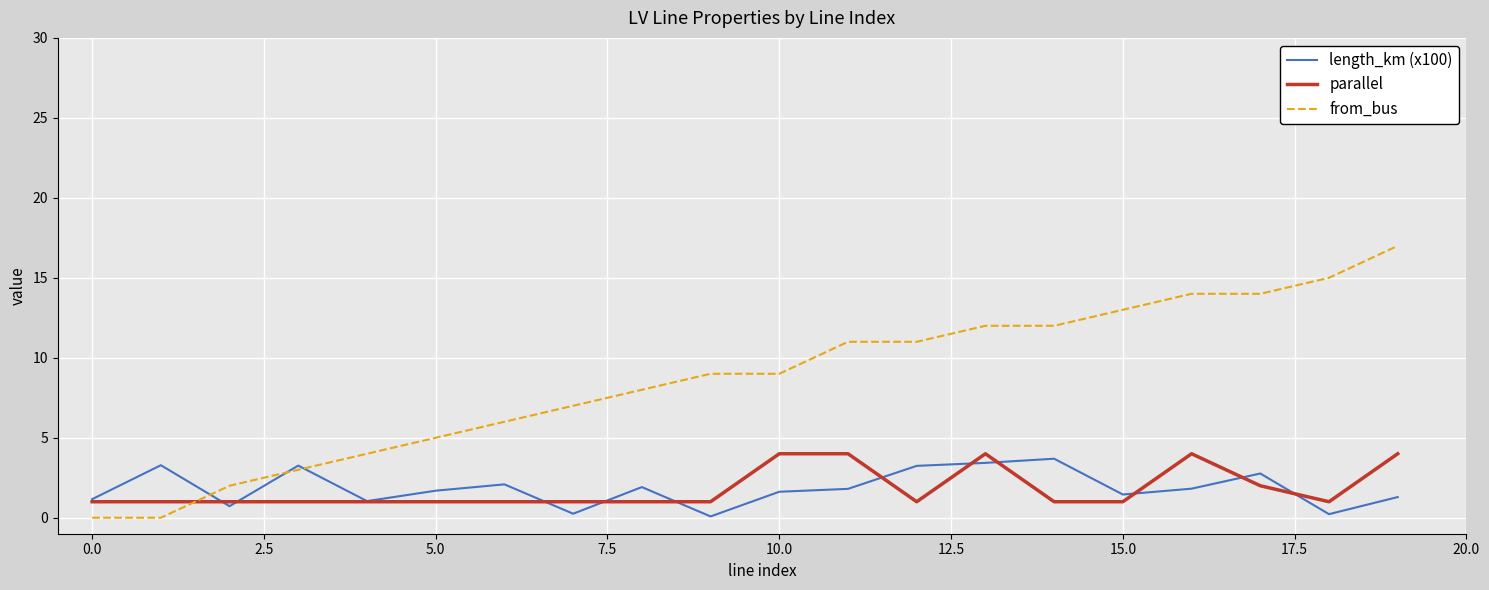

What is the sum of all length_km (x100) values?

36.8